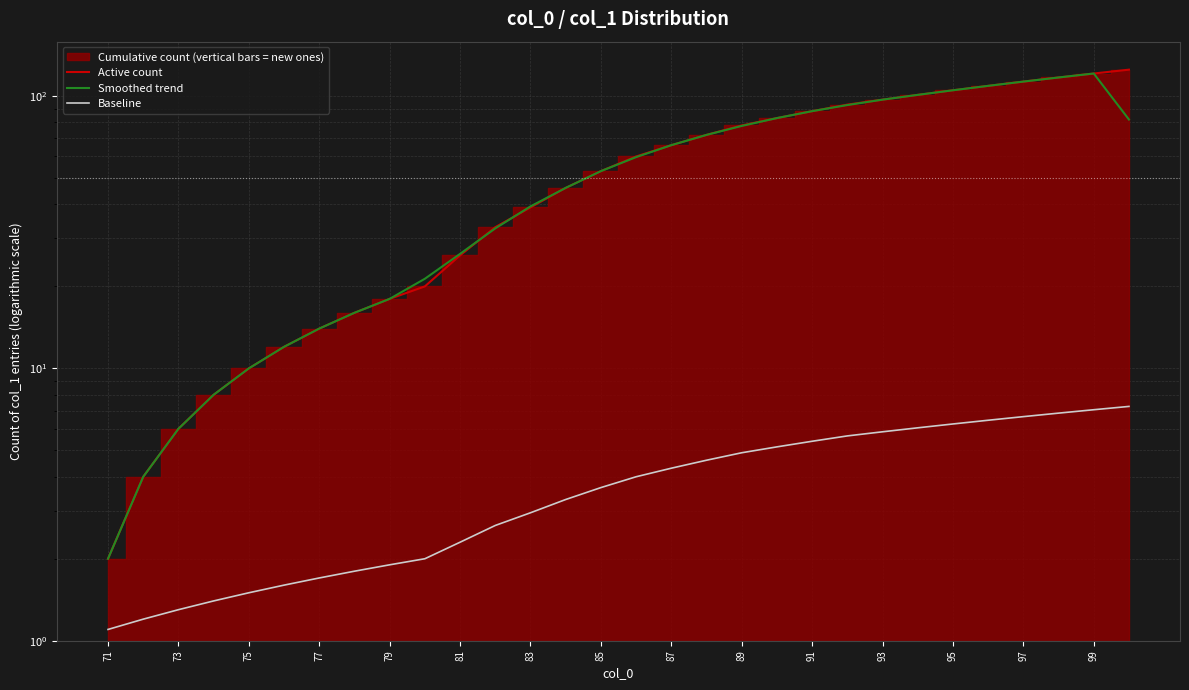

What is the minimum value for Active count?

2.0